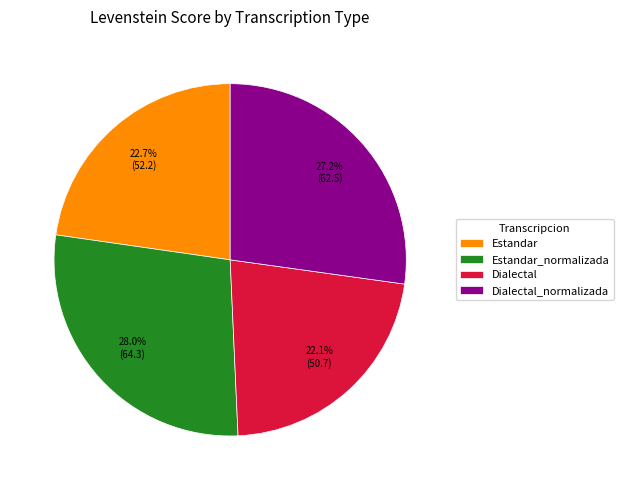

What percentage is the Estandar_normalizada slice, to the nearest percent?

28%